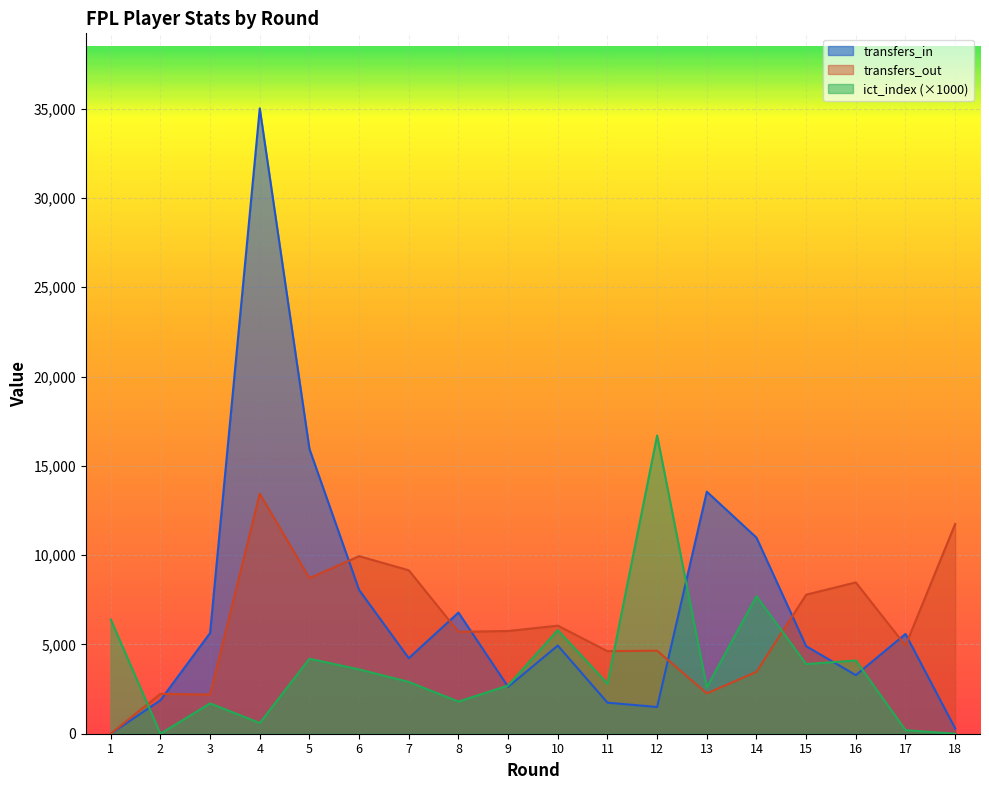

Where is the first local maximum for transfers_out?

2